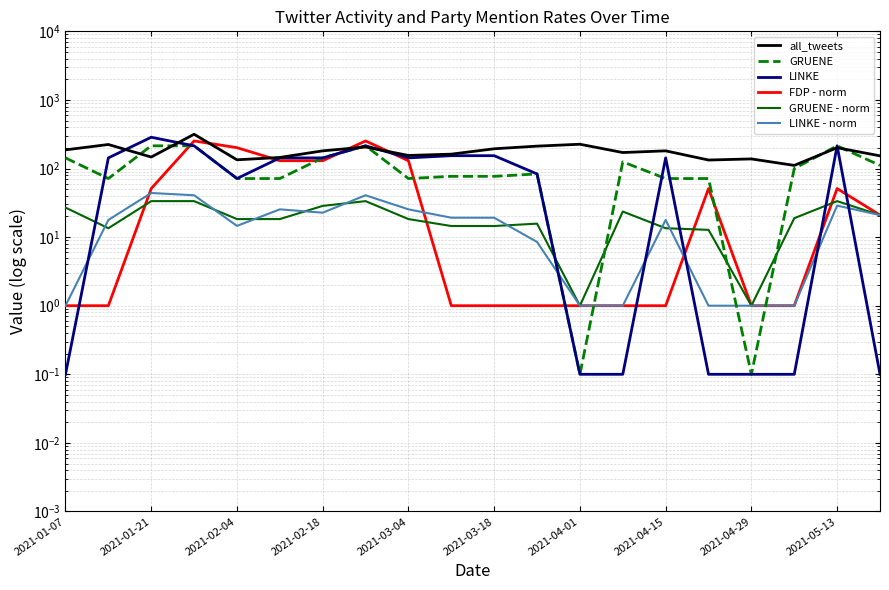

Rank the series at 2021-03-18 from lowest to highest value.

FDP - norm, GRUENE - norm, LINKE - norm, GRUENE, LINKE, all_tweets